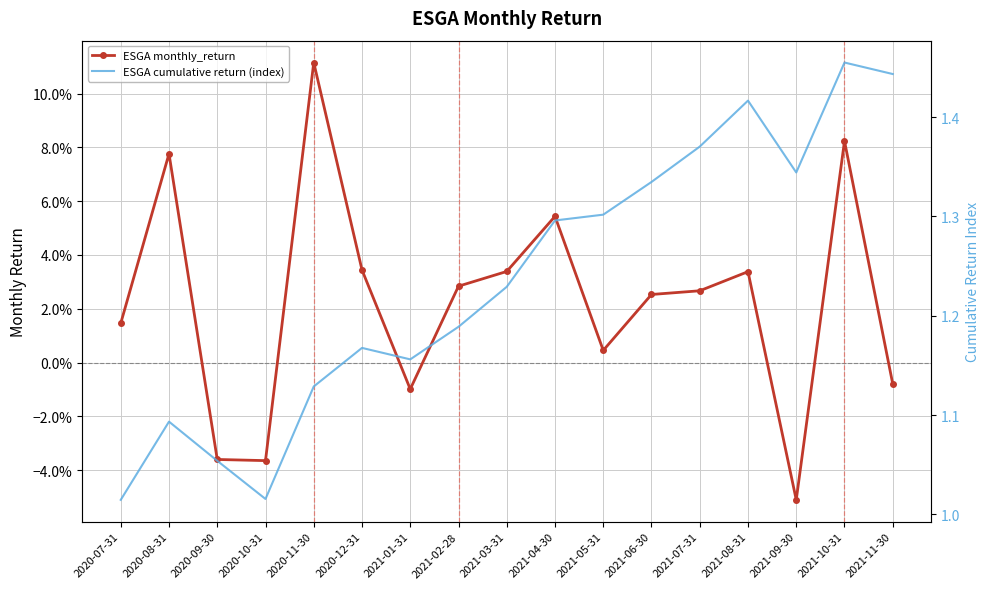

What is the label of the 2nd point from the right?

2021-10-31